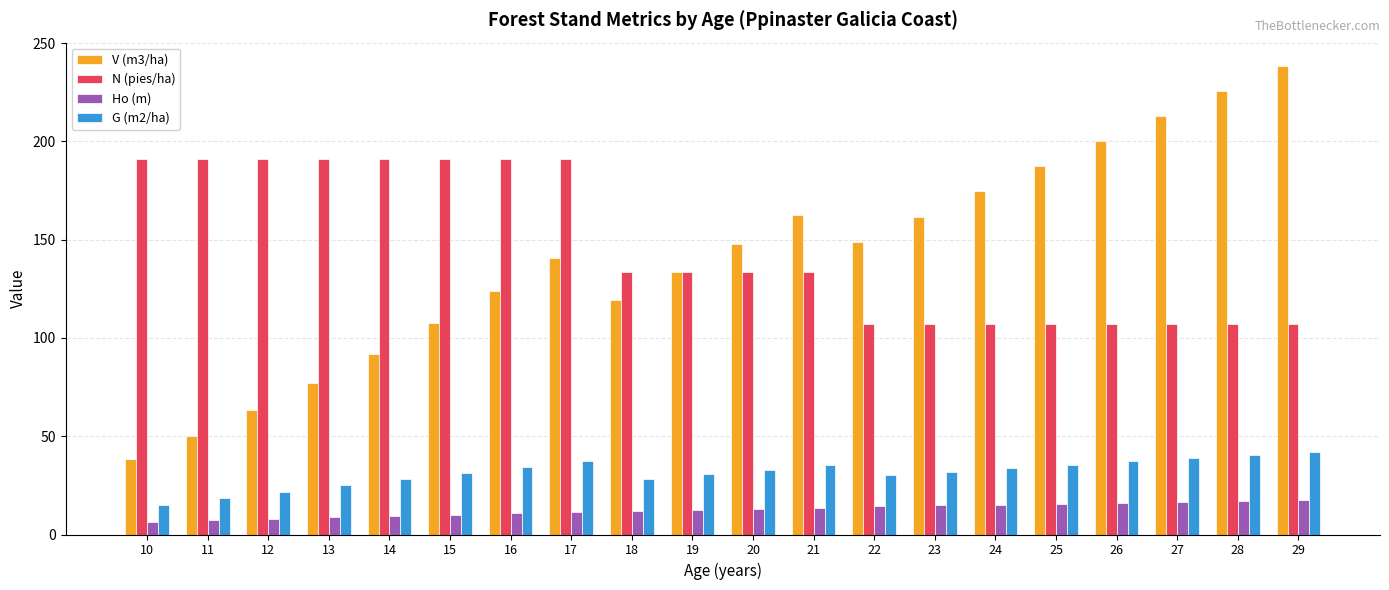

What is the average value of the N (pies/ha) series?

145.9